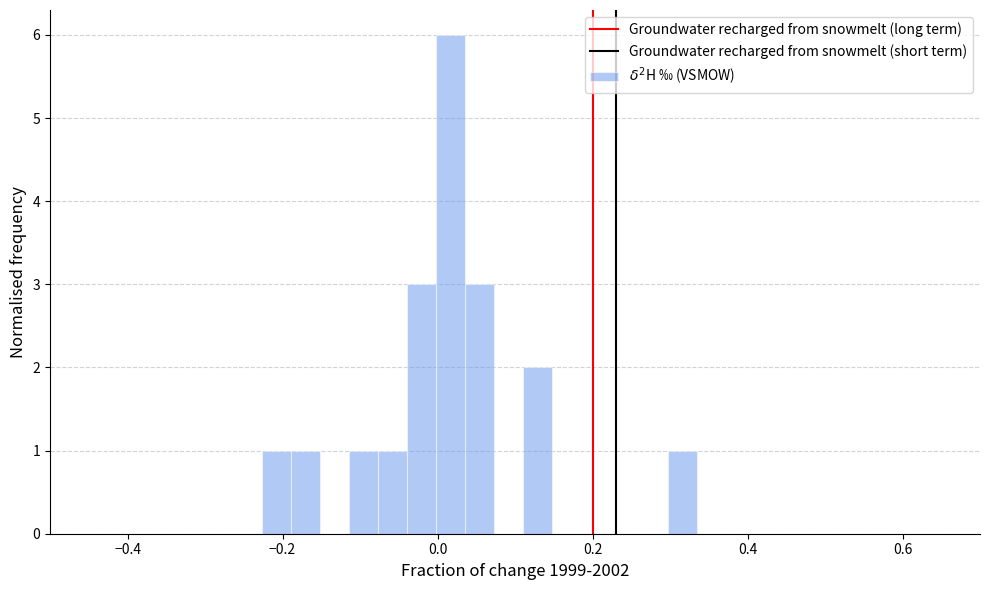

Around what value on the x-axis is the tallest bar? Give the approximate position of its centre, as read against the axis.

0.02